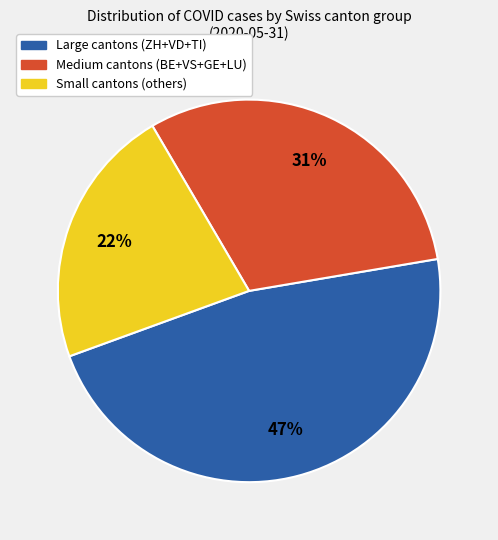

Is the sum of Large cantons (ZH+VD+TI) and Medium cantons (BE+VS+GE+LU) greater than half?

Yes